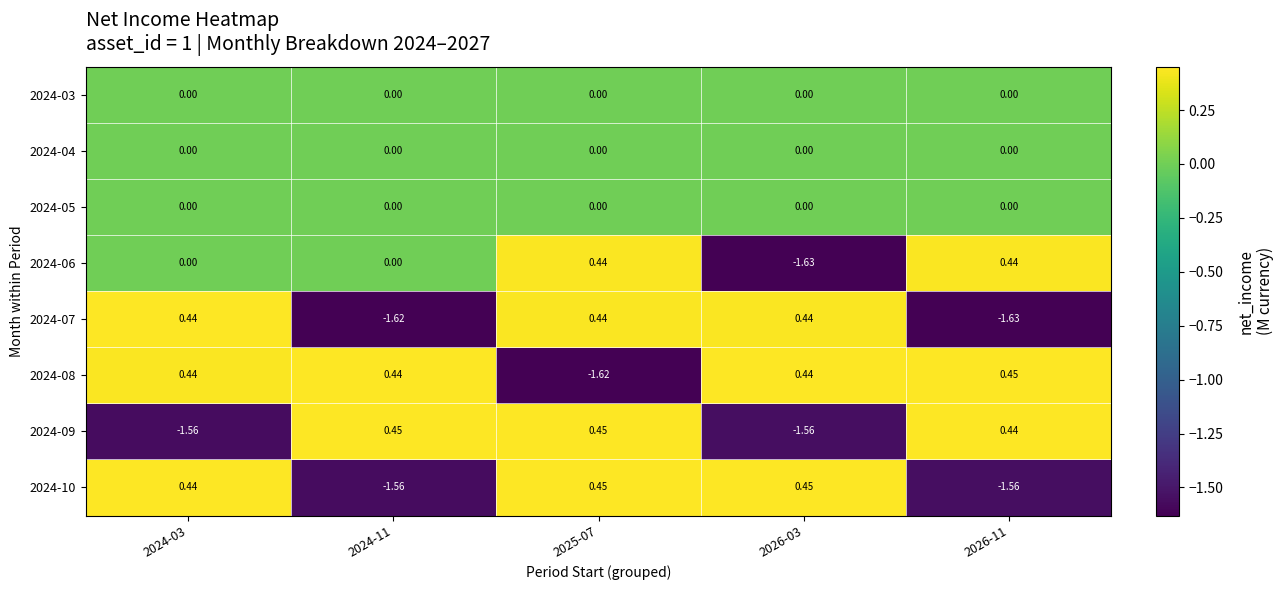

Which has a higher value, 2026-11 or 2025-07?

2026-11